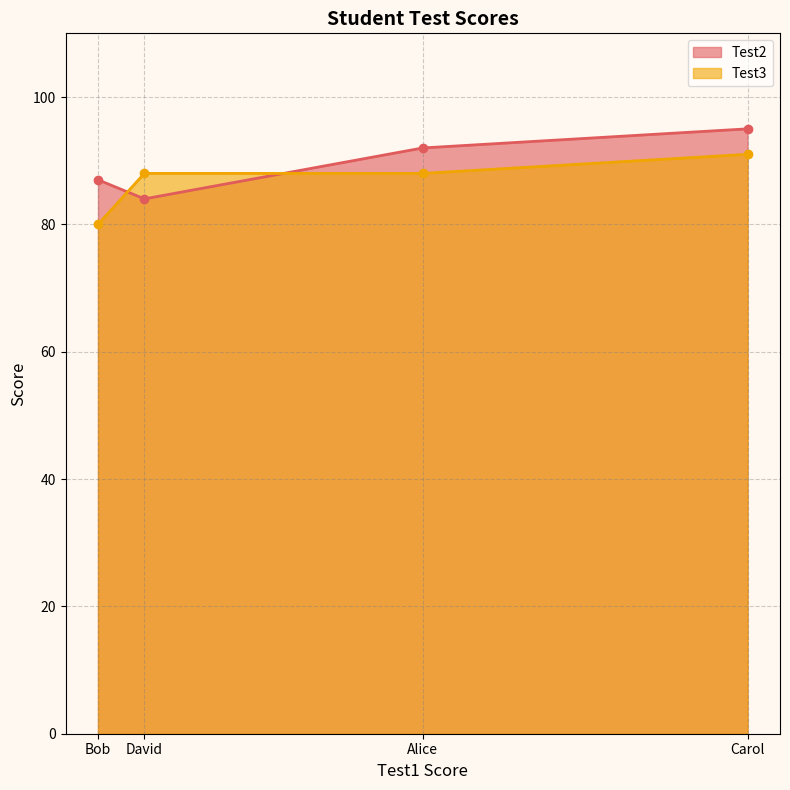

Reading left to right, list all the values displayed in this chart.

Test2: Bob=87	David=84	Alice=92	Carol=95
Test3: Bob=80	David=88	Alice=88	Carol=91